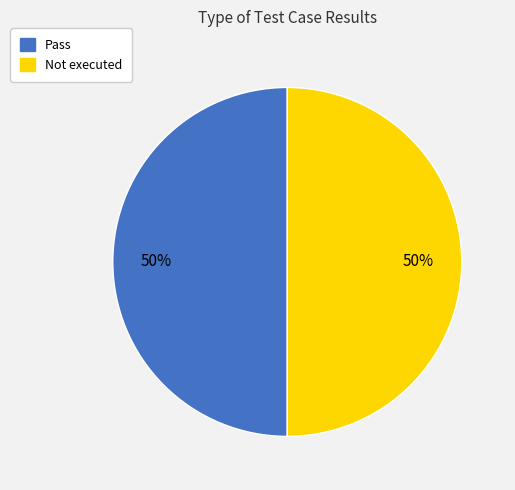

To the nearest percent, what is the average slice percentage?

50%